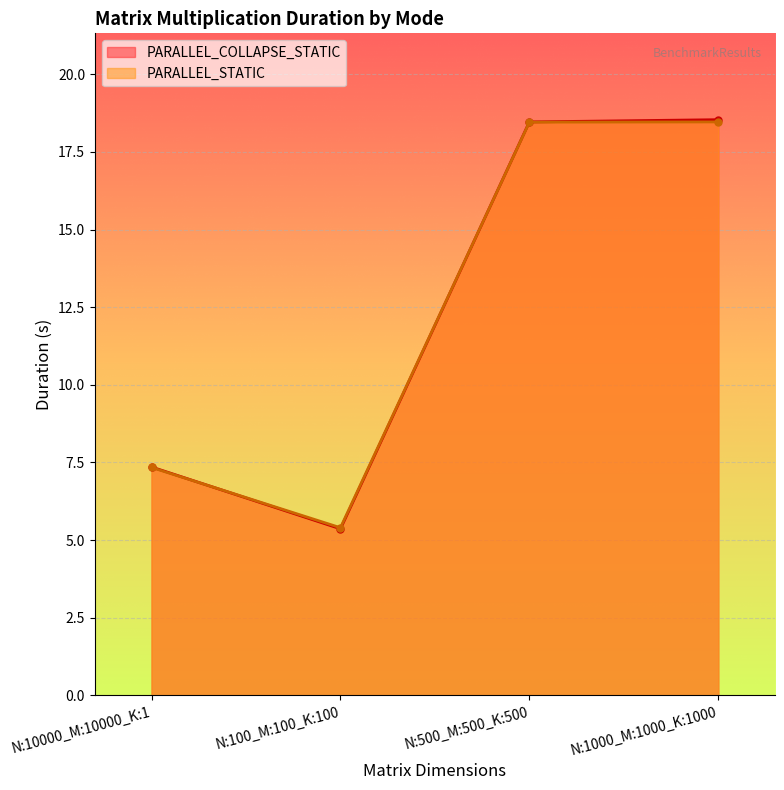

Where is PARALLEL_STATIC nearest to the value 11?

N:10000_M:10000_K:1